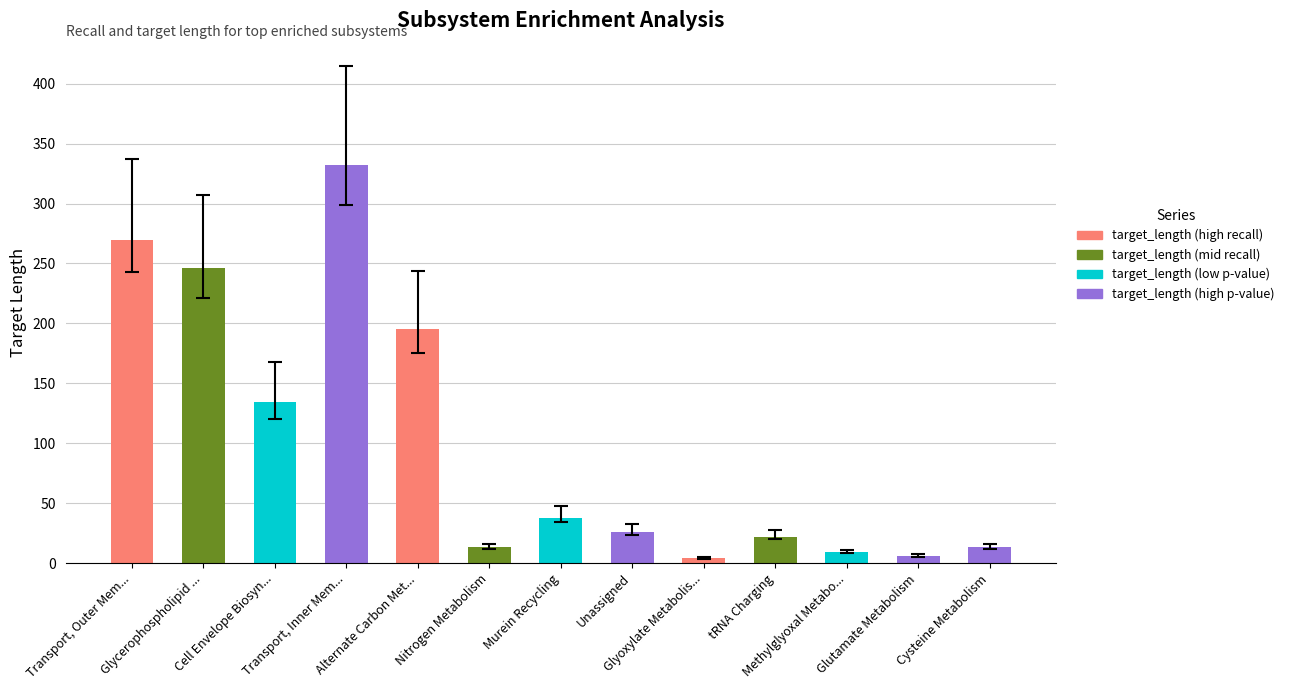

What is the label of the 13th bar from the left?

Cysteine Metabolism